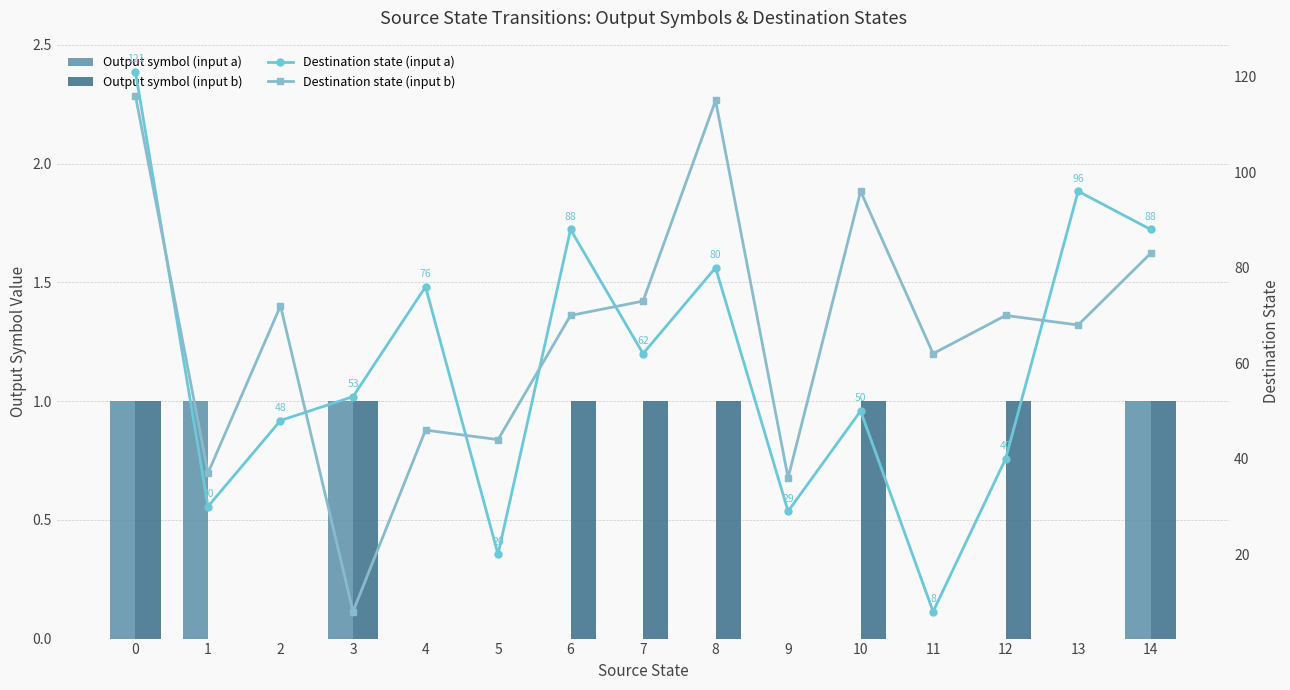

List the series in order of their peak value, lowest first.

Output symbol (input a), Output symbol (input b), Destination state (input b), Destination state (input a)